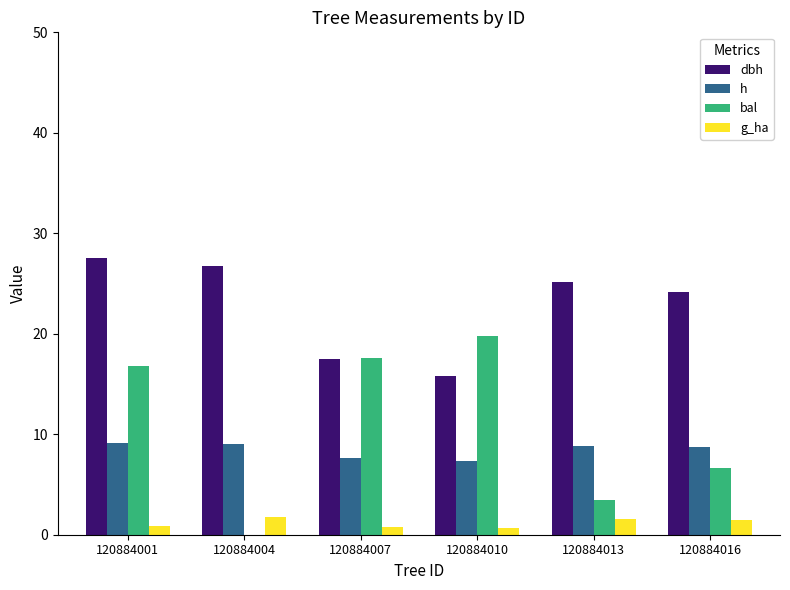

Which series changed the most between 120884007 and 120884013?

bal